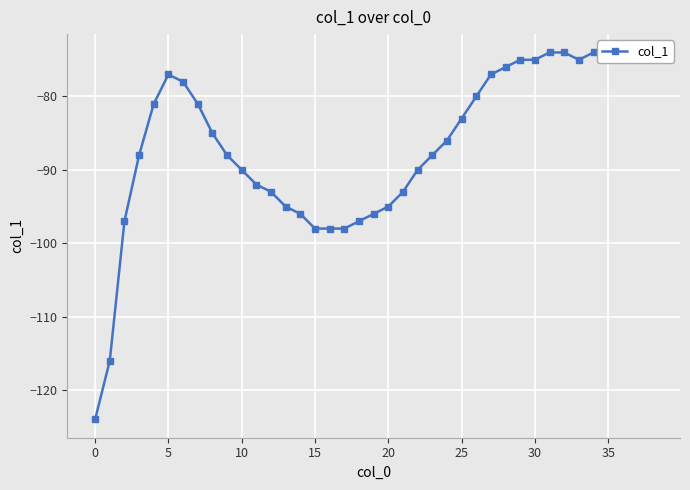

What is the average value?

-87